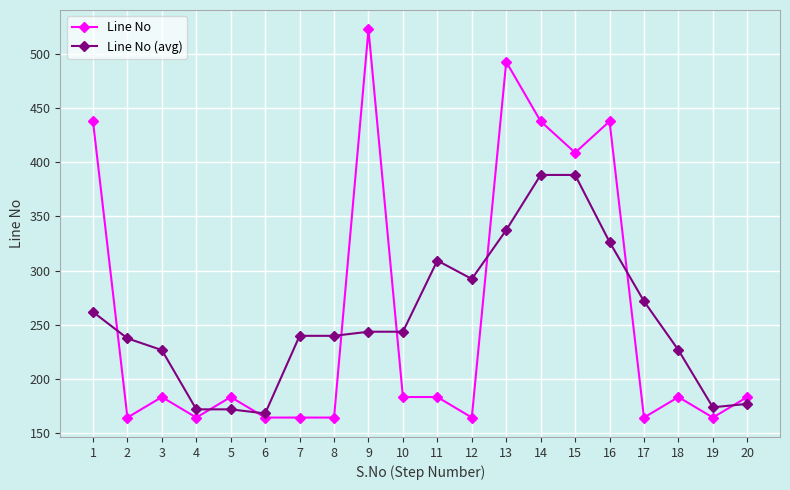

What is the value of the Line No point at the 4th from the left?

164.0